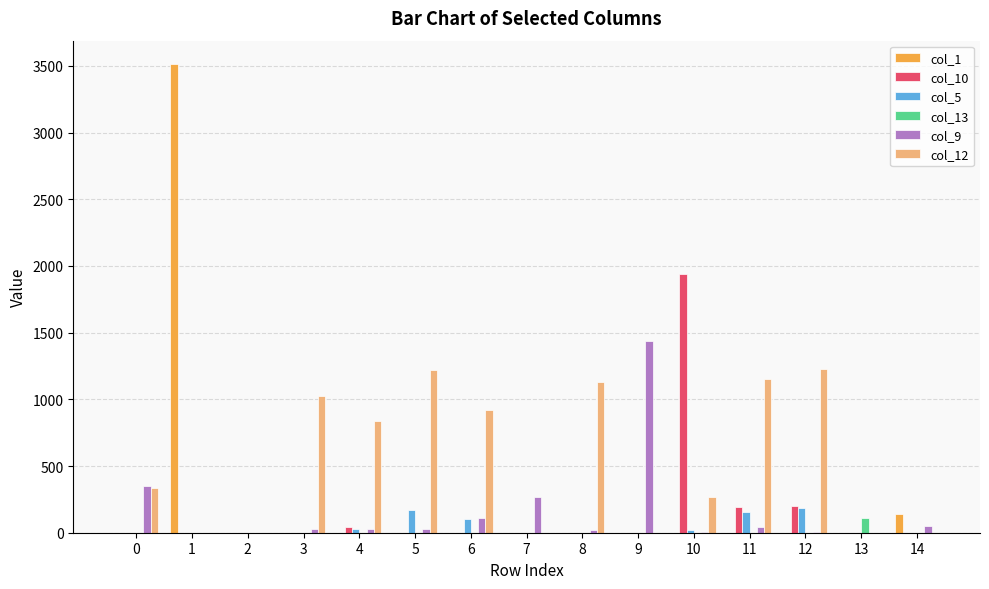

What is the maximum value shown in the chart?

3513